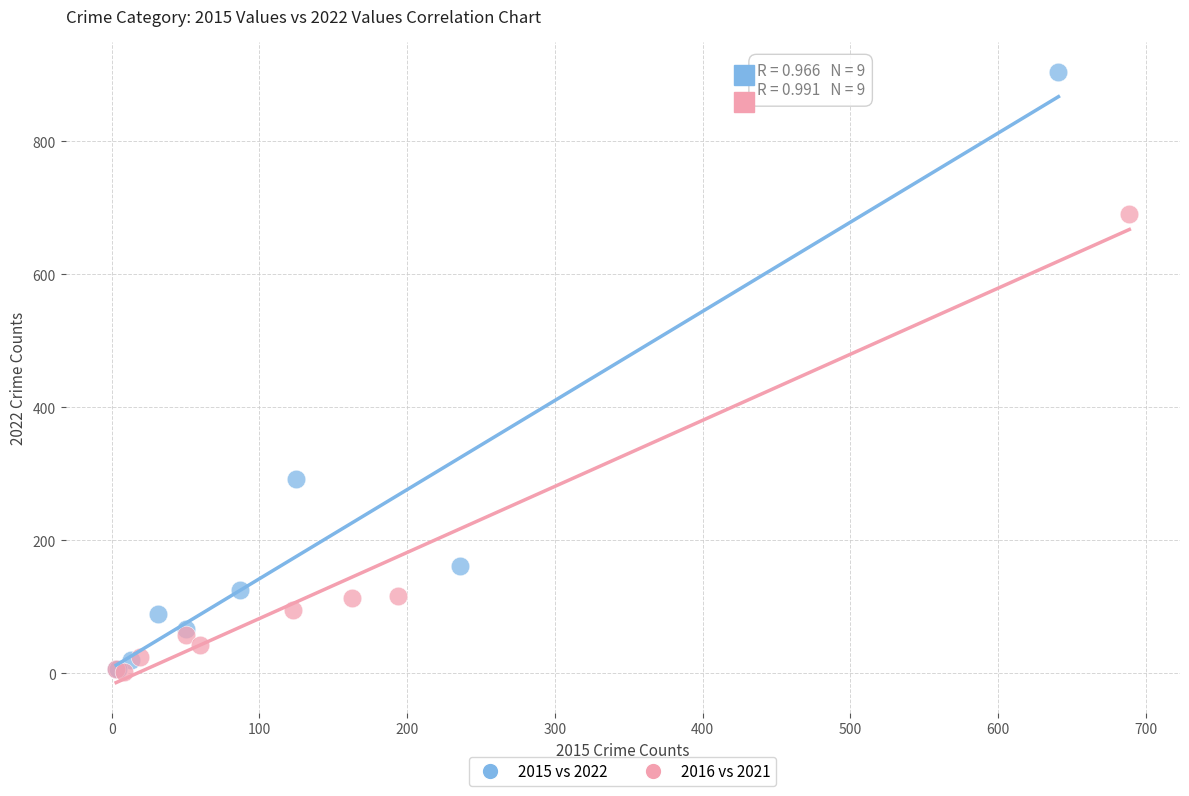

What are all the series names shown in the legend?

2015 vs 2022, 2016 vs 2021